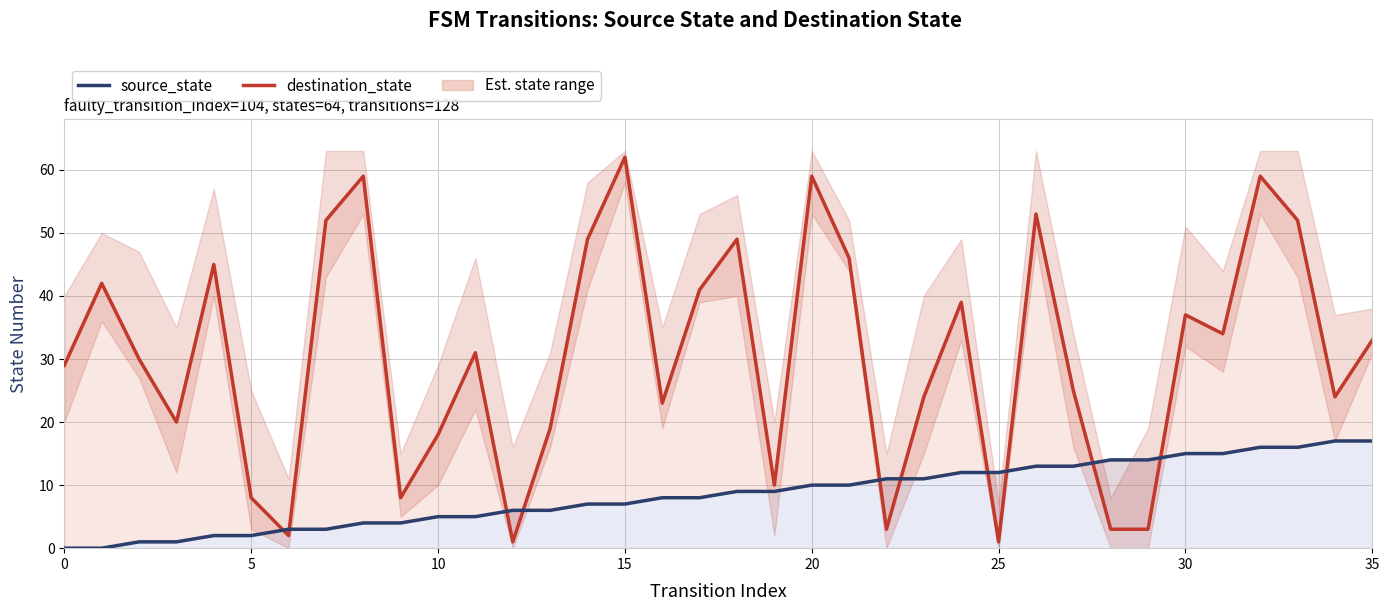

Reading left to right, transcribe all the data shown in this chart.

destination_state: 29	42	30	20	45	8	2	52	59	8	18	31	1	19	49	62	23	41	49	10	59	46	3	24	39	1	53	25	3	3	37	34	59	52	24	33
source_state: 0	0	1	1	2	2	3	3	4	4	5	5	6	6	7	7	8	8	9	9	10	10	11	11	12	12	13	13	14	14	15	15	16	16	17	17